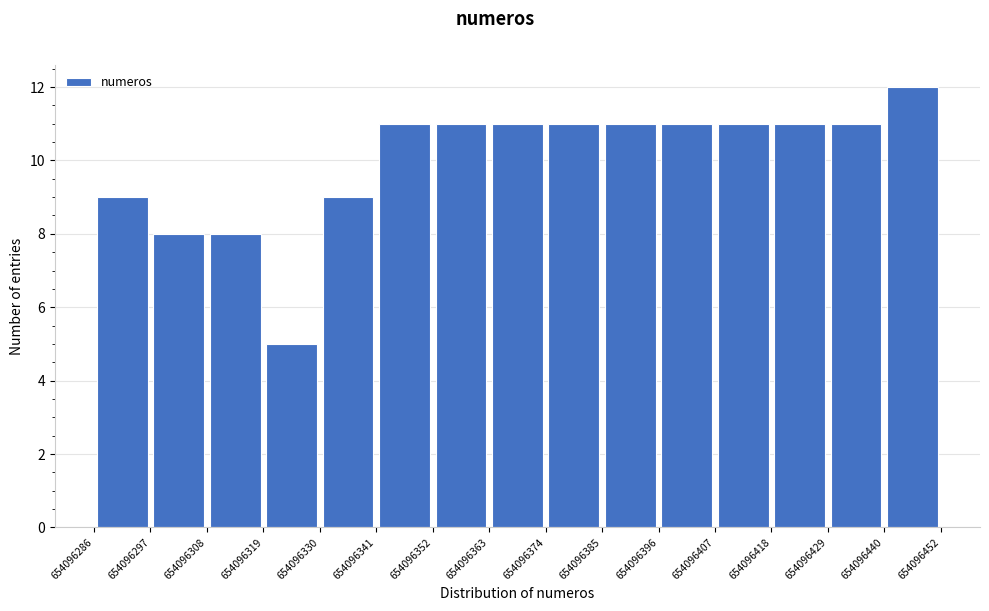

Which range on the x-axis has the tallest bar?

654096440 to 654096452